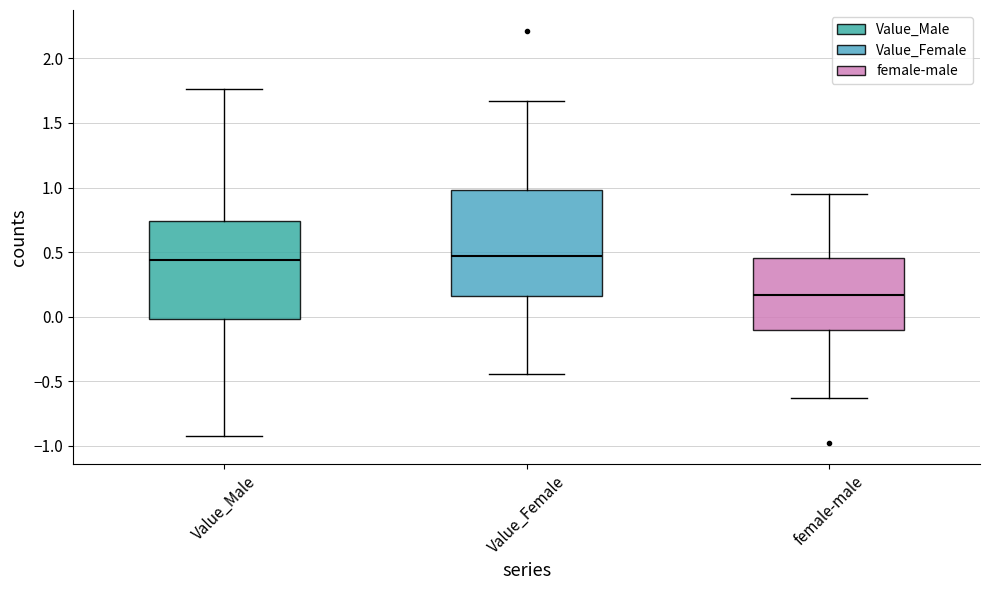

Reading left to right, read every box against the y-axis: the position of its median line, the range the box covers, and the ends of its whiskers. The values are not printed on the chart, so give them approximately, as read against the axis.

Value_Male: median 0.45, box 0.00 to 0.75, whiskers -0.90 to 1.75
Value_Female: median 0.45, box 0.15 to 1.00, whiskers -0.45 to 1.65
female-male: median 0.15, box -0.10 to 0.45, whiskers -0.65 to 0.95